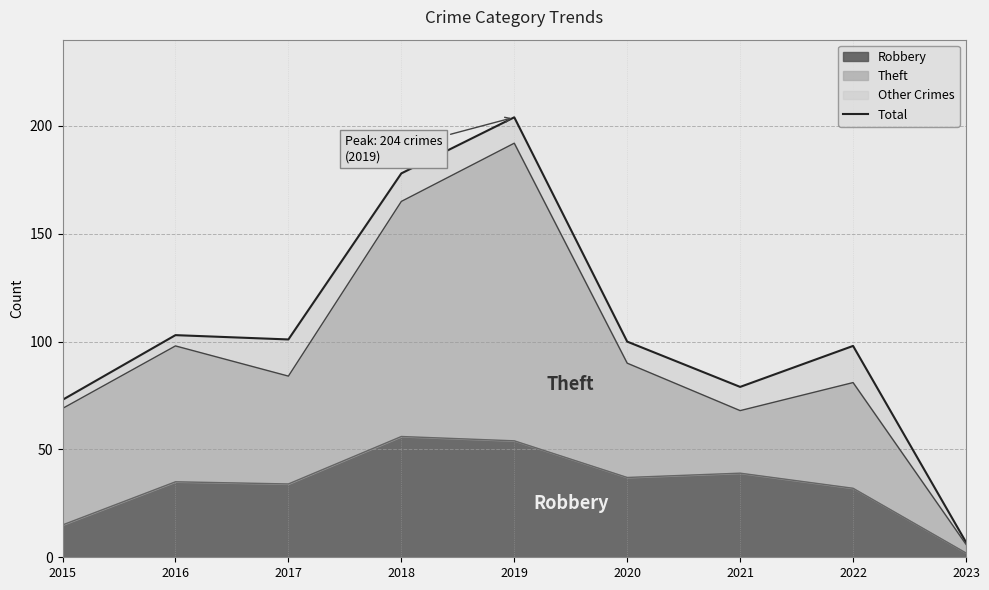

Where is the data nearest to the value 105?

2016